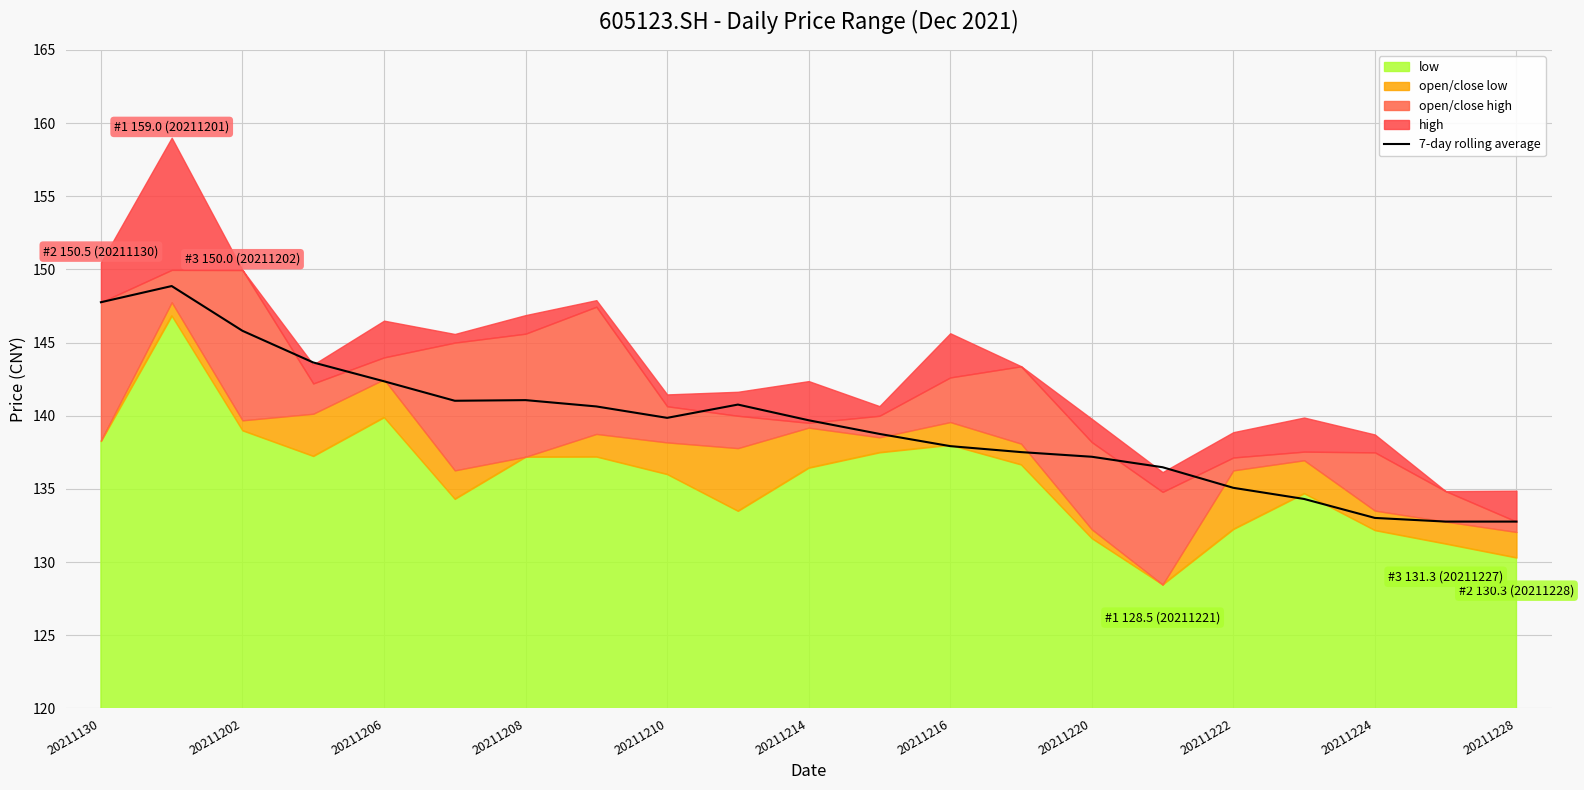

True or false: 7-day rolling average has a value of 147.8 at 20211130.

True